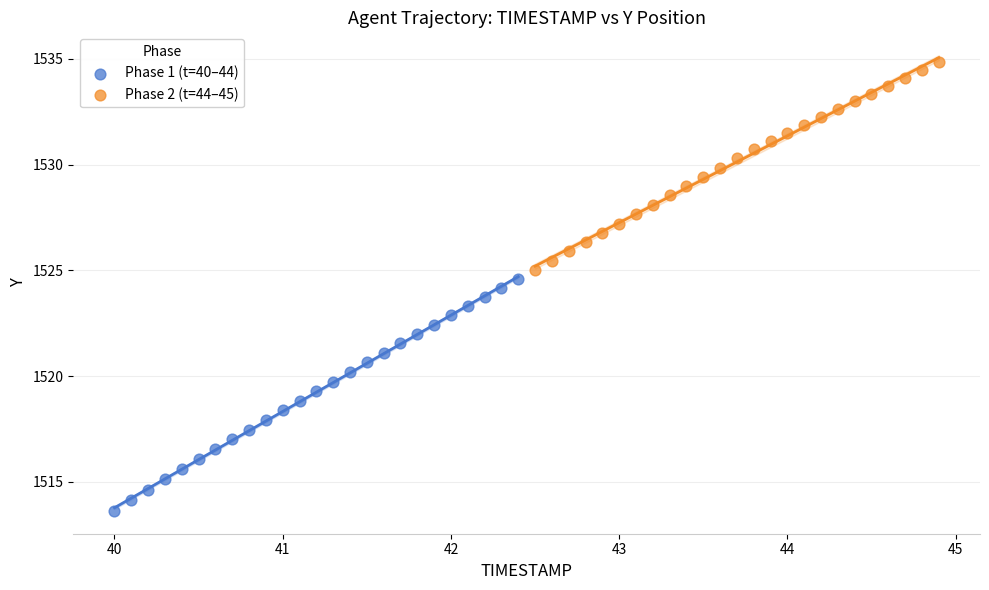

Which series reaches the maximum Y coordinate?

Phase 2 (t=44–45)